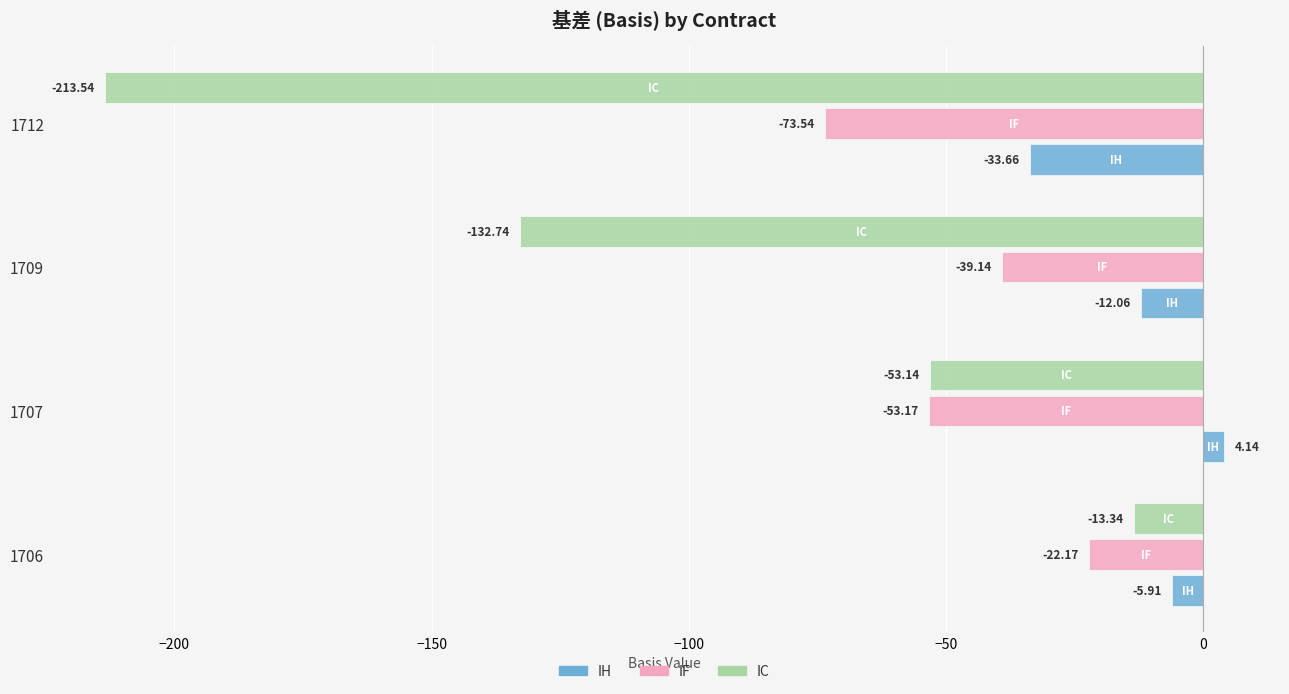

At 1707, list the series in order from smallest to largest.

IF, IC, IH